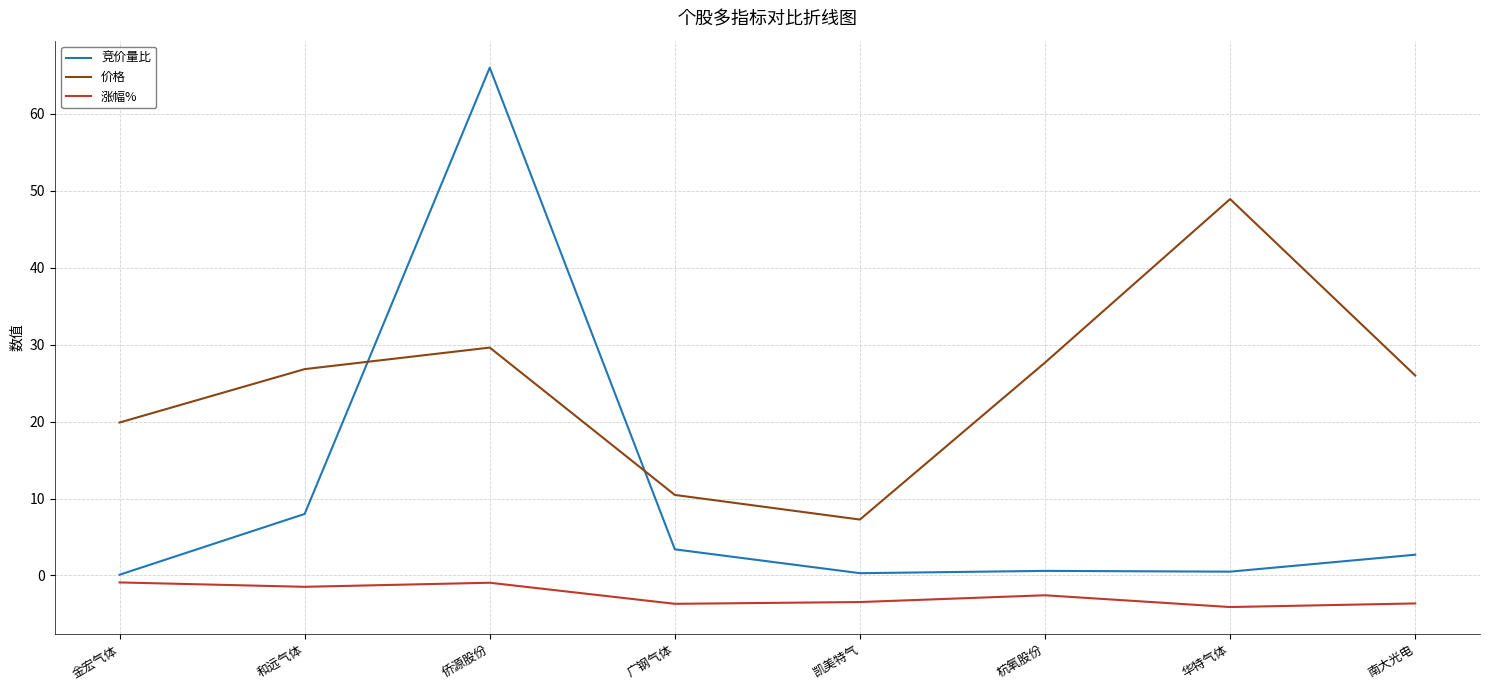

How many lines are shown in the chart?

3